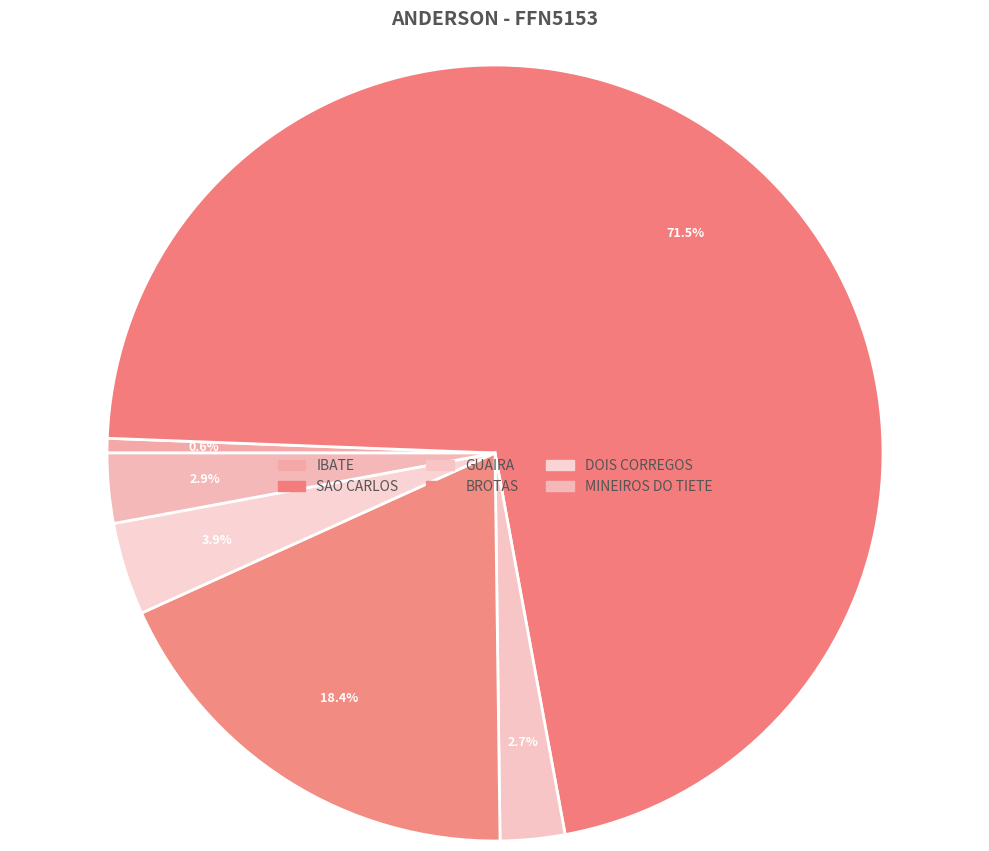

What percentage do BROTAS and DOIS CORREGOS together represent?

22.3%